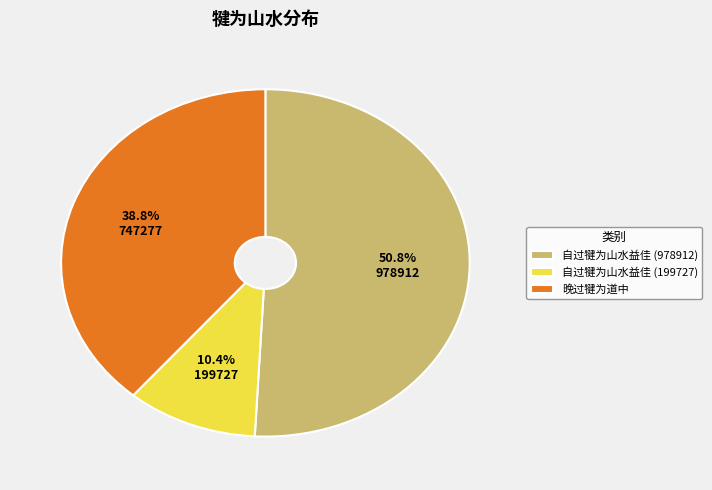

Is there any slice that represents more than half of the pie?

Yes